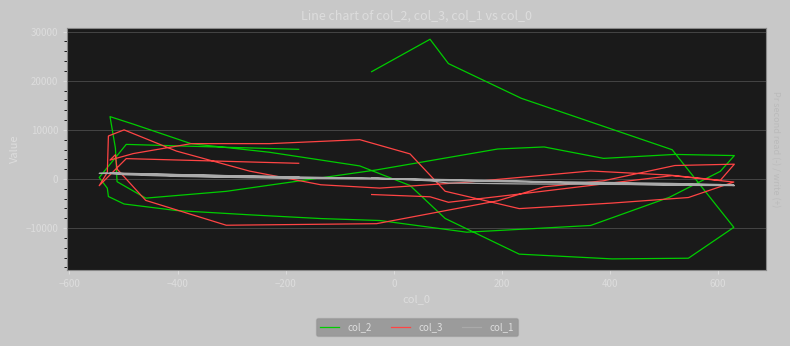

Reading right to left, transcribe all the data shown in this chart.

col_2: 21848	28444	23494	16420	5957	-9844	-16127	-16266	-15296	-8034	-1321	2660	5442	7189	11170	12695	6259	-547	-3895	-2511	1849	6101	6524	4196	5003	4769	1557	-3717	-9464	-10833	-8453	-8055	-7292	-6419	-5089	-3570	-1878	309	7042	6037
col_3: -3163	-3621	-4738	-3018	683	-618	-3773	-4901	-6029	-2494	5107	8006	7197	7195	5174	3858	4942	2029	-4357	-9412	-9096	-4443	-1602	-362	2743	3016	-273	797	1632	-654	-1854	-1177	1611	5677	9999	8759	1332	-1360	4149	3194
col_1: 261	-375	-820	-1004	-1166	-1221	-1083	-872	-624	-318	-3	177	294	550	979	1266	1278	1217	1066	678	128	-292	-607	-988	-1289	-1341	-1121	-891	-653	-309	-18	106	258	527	866	1155	1226	1142	1088	412